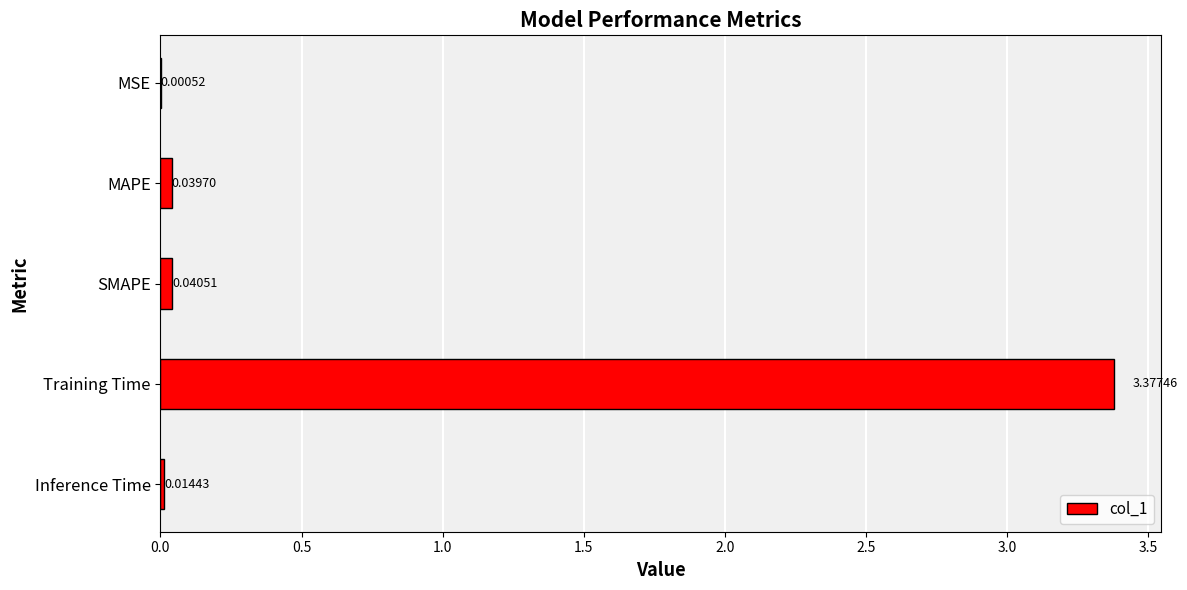

Where is the data nearest to the value 1?

SMAPE